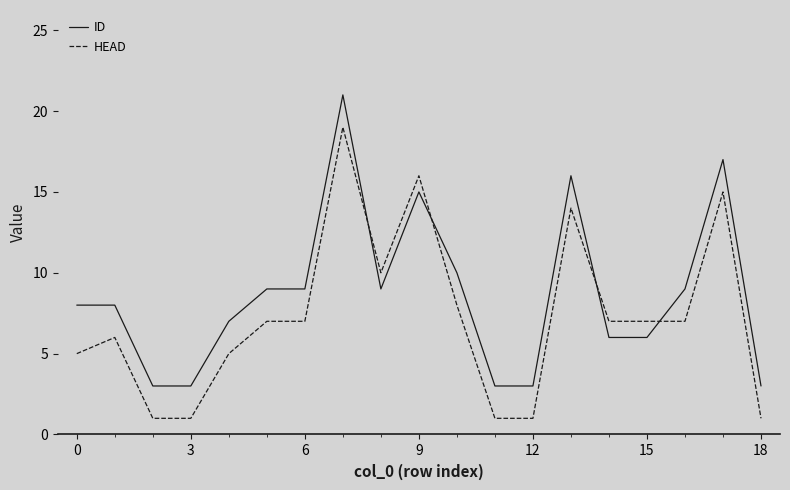

True or false: HEAD has more than 1 interior local peaks.

True